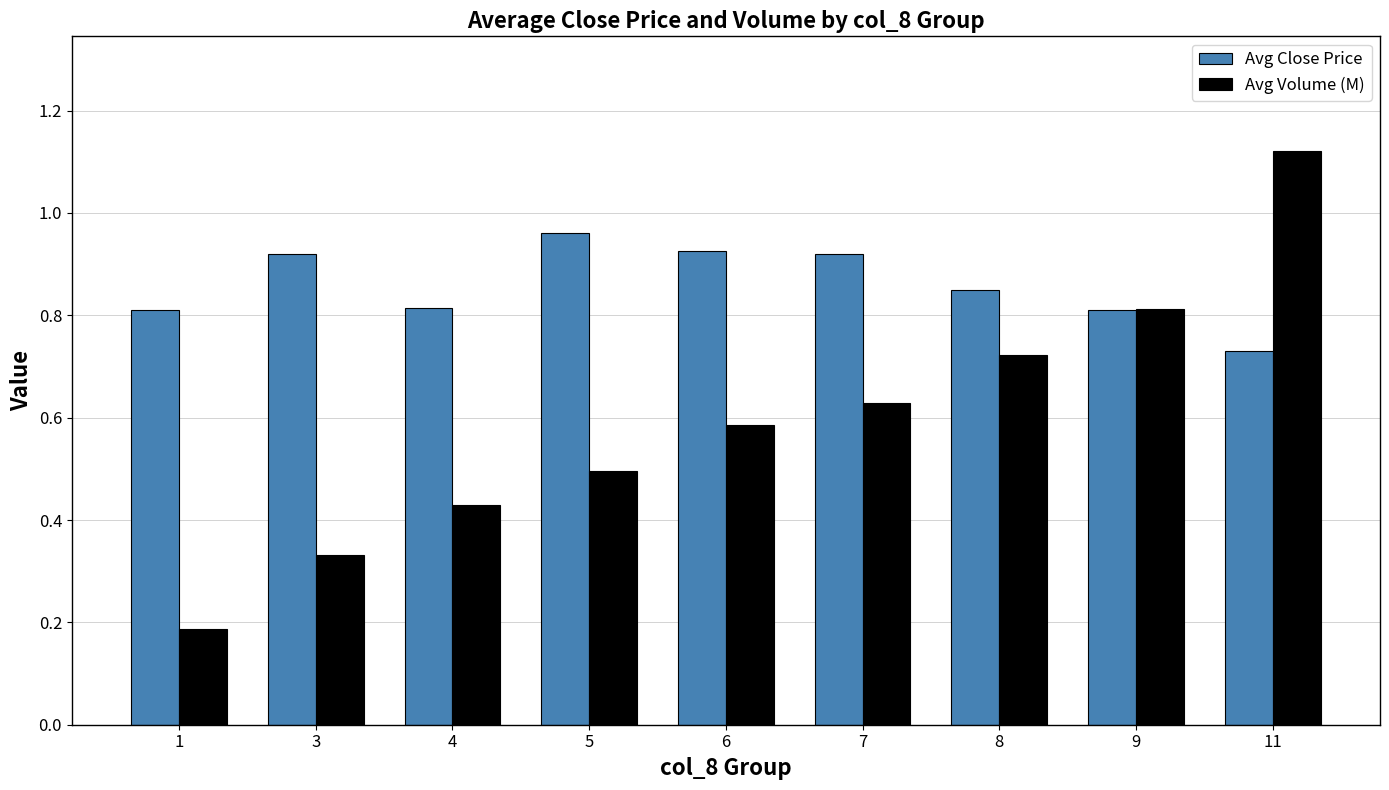

How many series are shown in this chart?

2